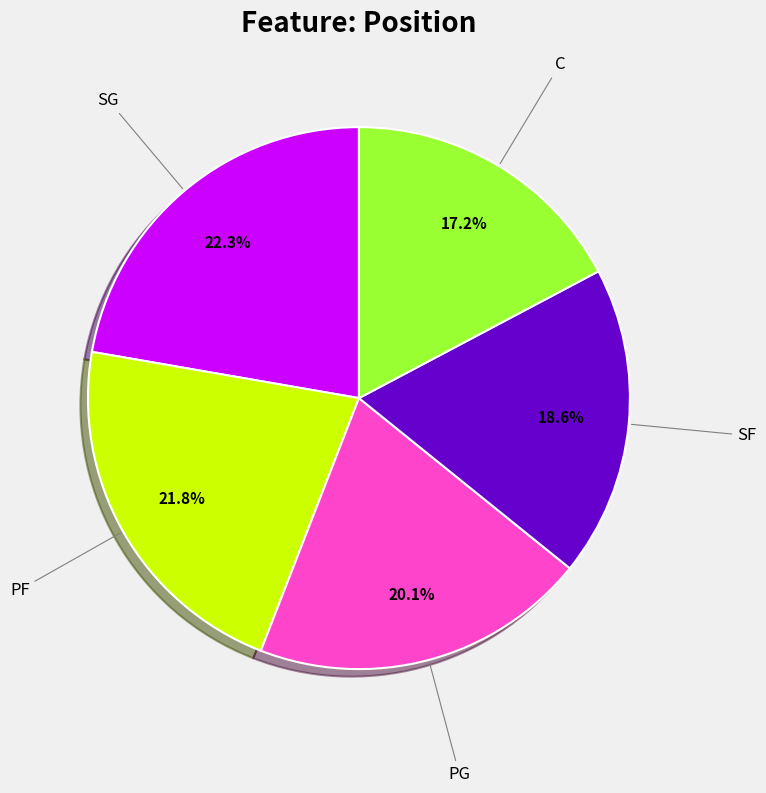

Is there a majority slice in this chart?

No